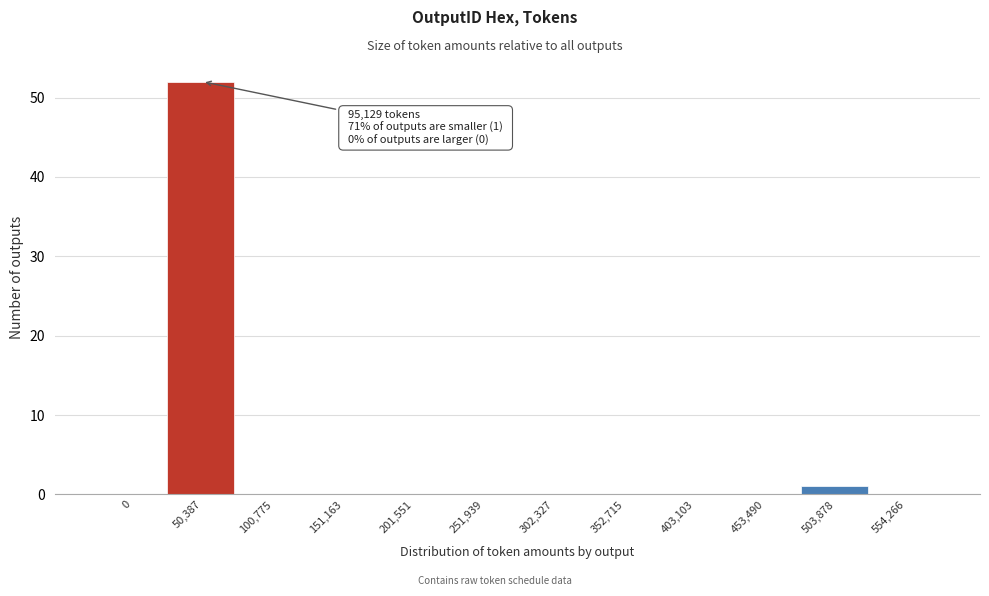

Reading right to left, extract all data points from this chart.

554,266=0	503,878=1	453,490=0	403,103=0	352,715=0	302,327=0	251,939=0	201,551=0	151,163=0	100,775=0	50,387=52	0=0